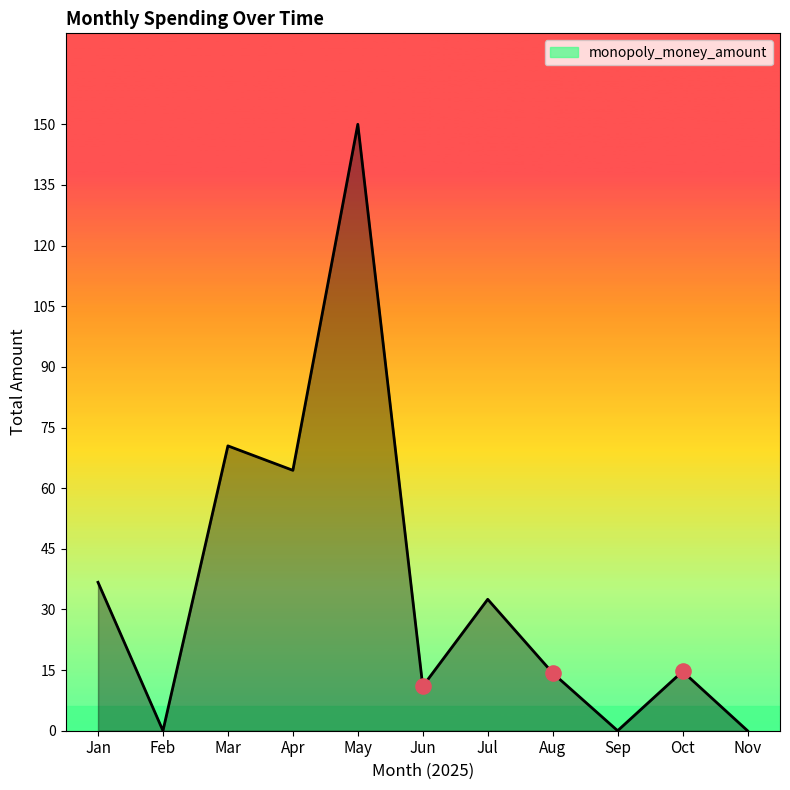

What is the ratio of the value at Mar to the value at Oct?

4.8